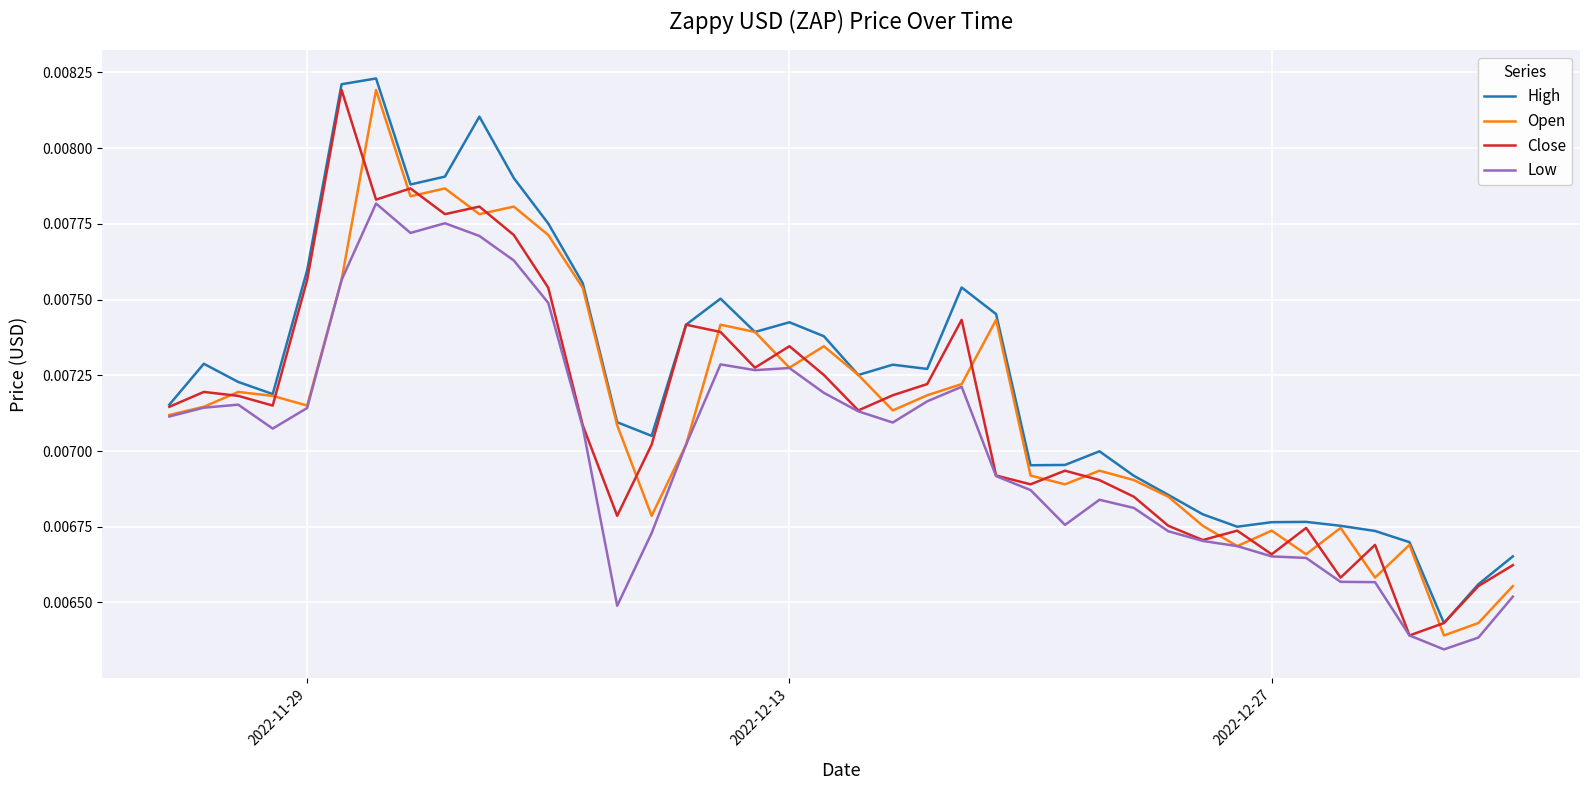

Which series has the largest total across all categories?

High